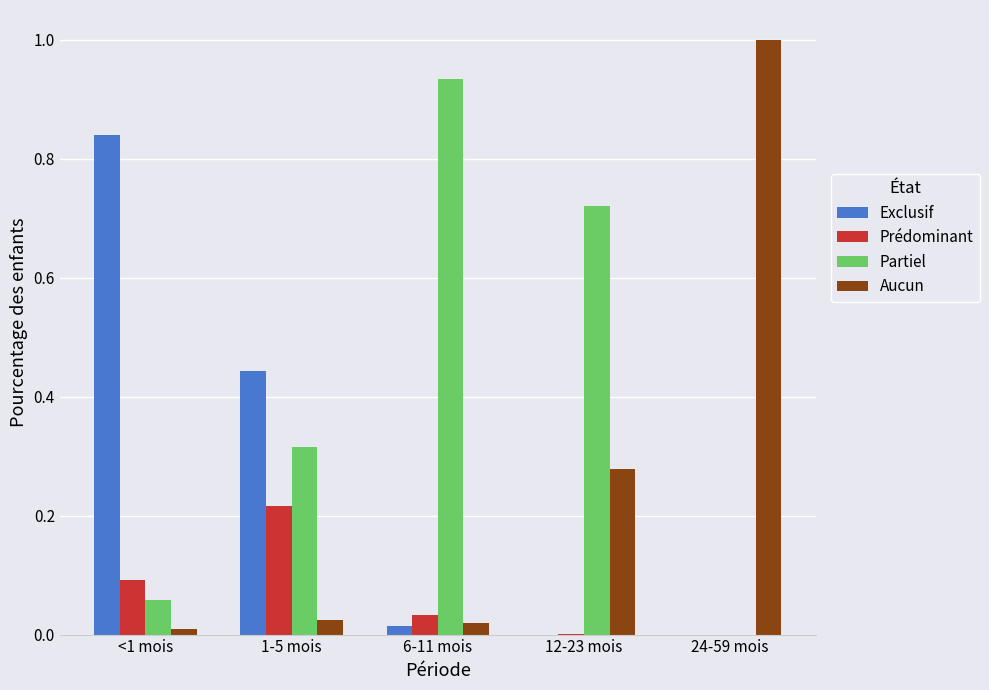

Between <1 mois and 24-59 mois, which series saw the biggest shift?

Aucun